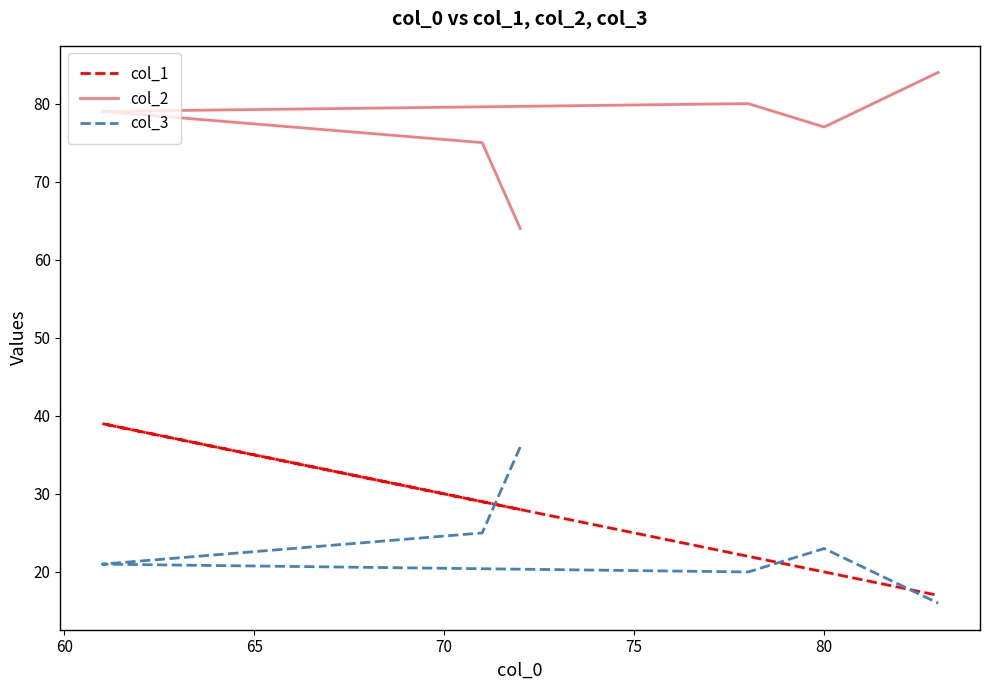

Read the col_1 value at 80, to the nearest 10.

20